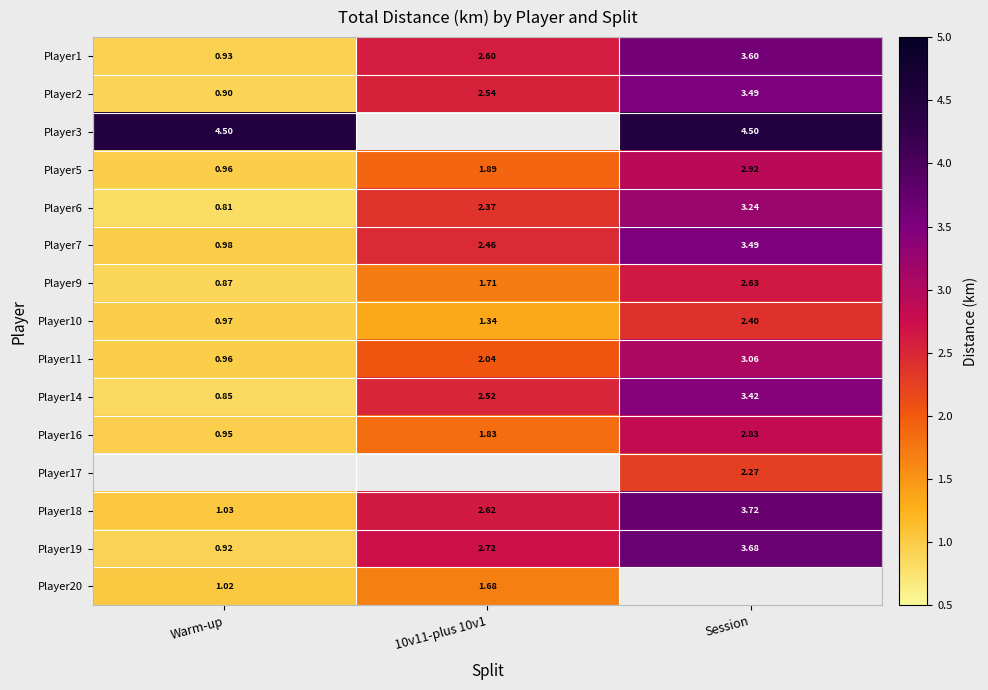

Is the value of Player16 at 10v11-plus 10v1 greater than the value of Player11 at 10v11-plus 10v1?

No